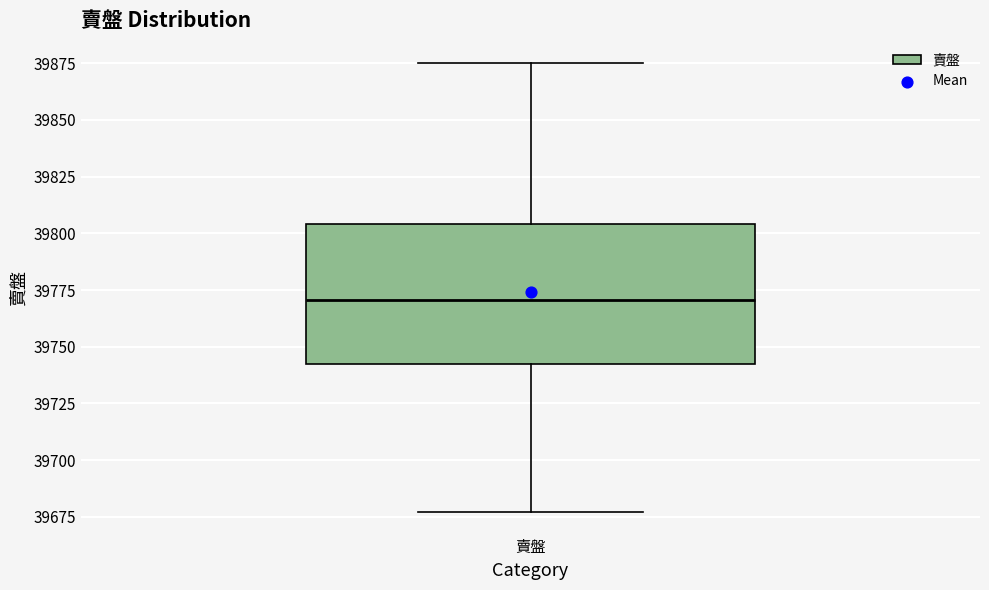

Where does the upper whisker of the box for 賣盤 end on the y-axis? The values are not printed on the chart, so give them approximately, as read against the axis.

39875